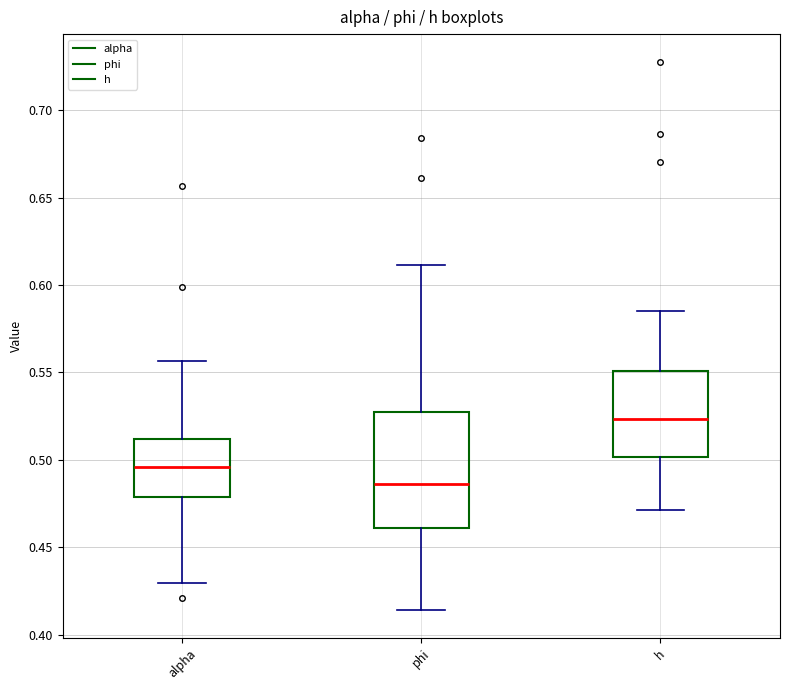

Reading left to right, transcribe this box plot: for each box, give where its median line is, the range the box spans, and where its two whiskers end, as read against the y-axis. The values are not printed on the chart, so give them approximately, as read against the axis.

alpha: median 0.495, box 0.480 to 0.510, whiskers 0.430 to 0.555
phi: median 0.485, box 0.460 to 0.525, whiskers 0.415 to 0.610
h: median 0.525, box 0.500 to 0.550, whiskers 0.470 to 0.585